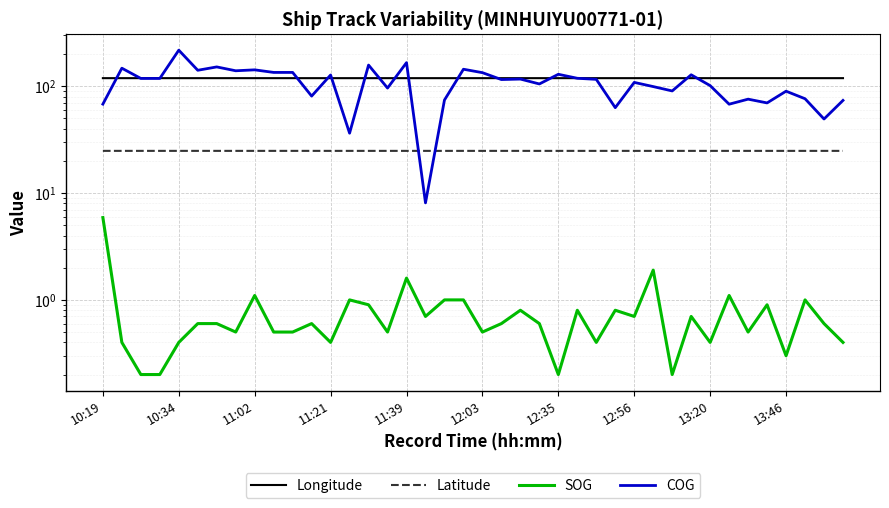

In COG, how many points are lower than both neighbors (excluding endpoints)?

13